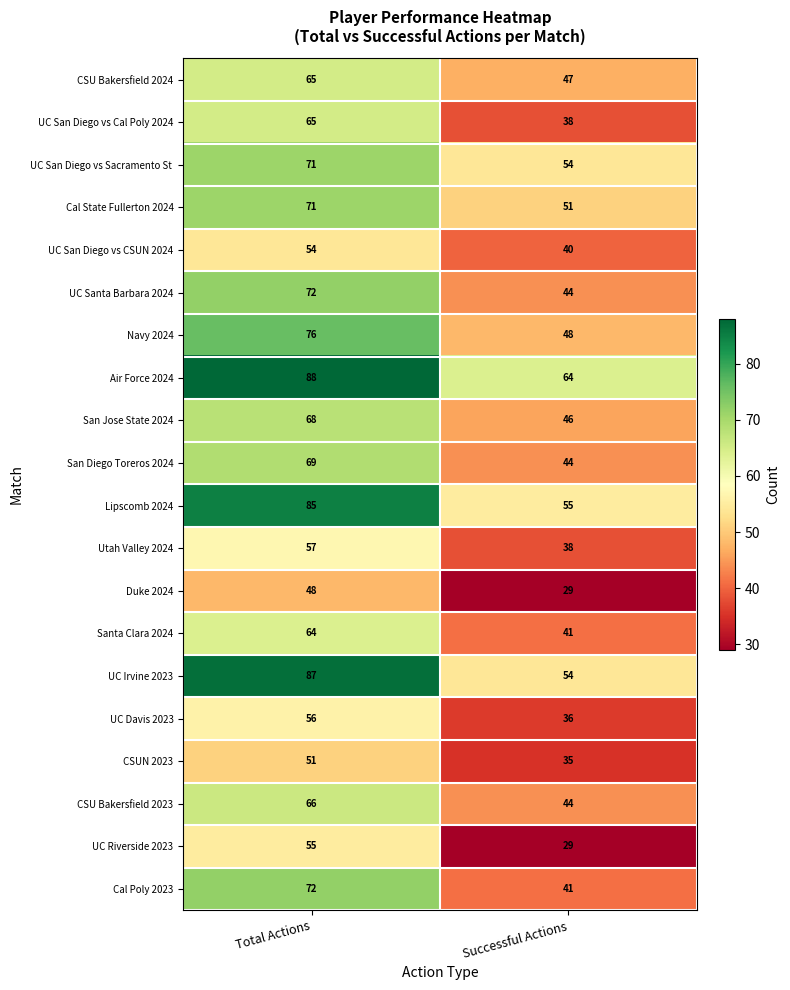

At how many categories does at least one series exceed 32?

2